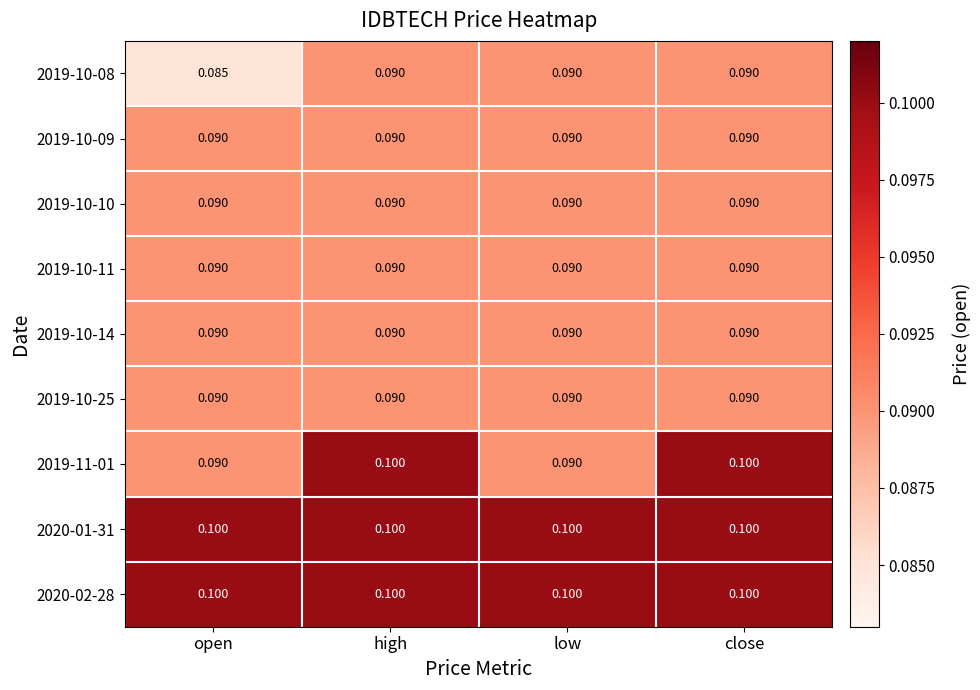

What is the maximum value shown in the chart?

0.1